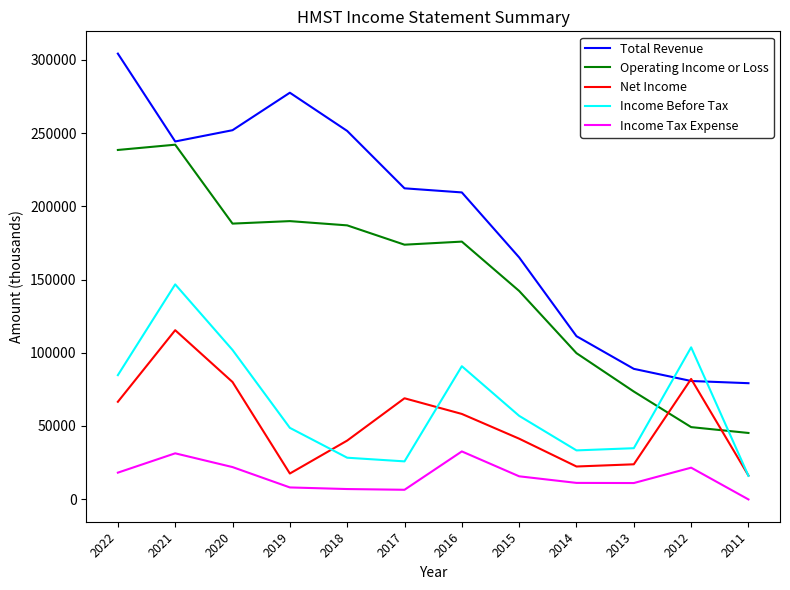

What is the lowest value of the Total Revenue series?

79200